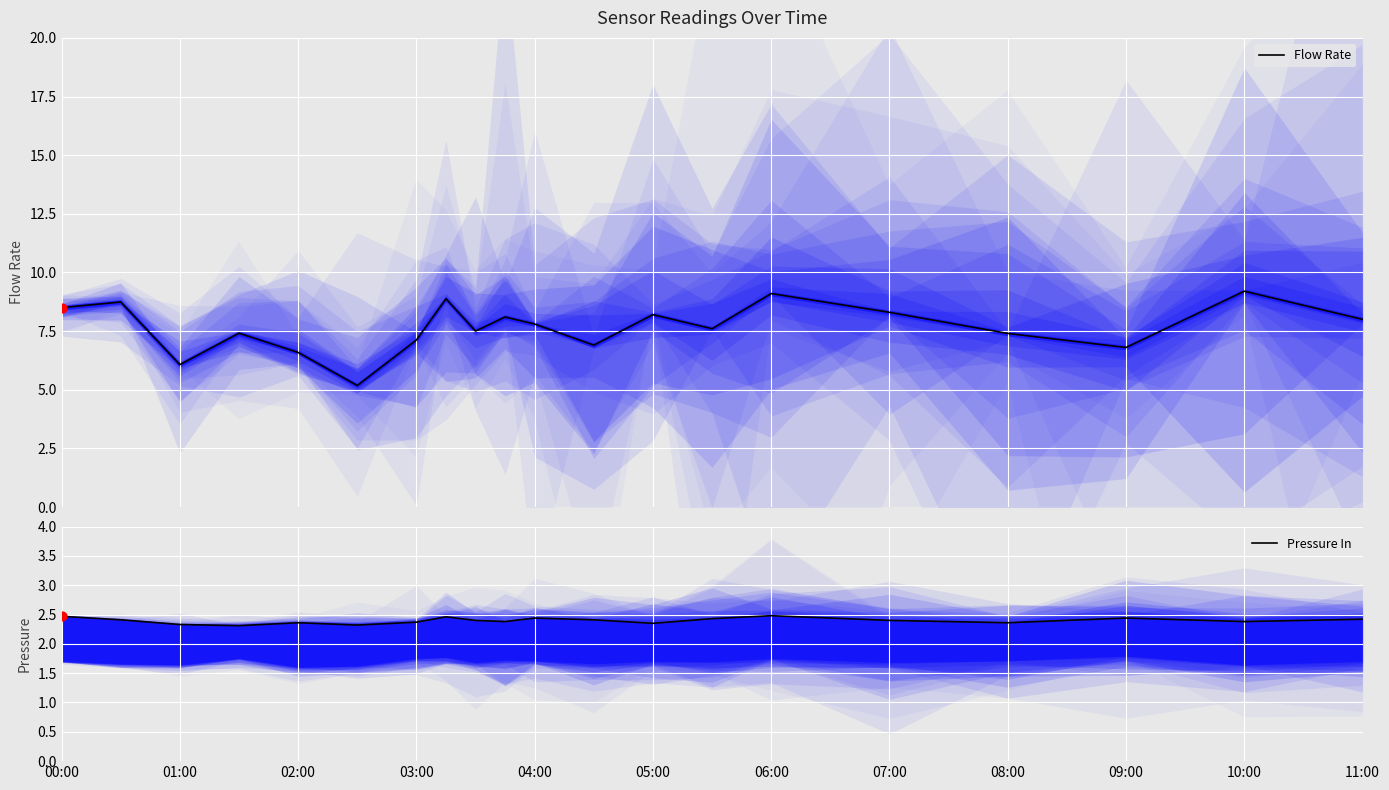

What are all the series names shown in the legend?

Flow Rate, Pressure In